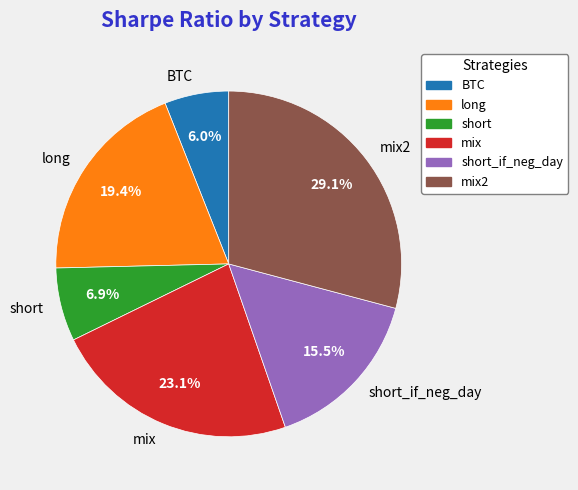

Between short and long, which is larger?

long